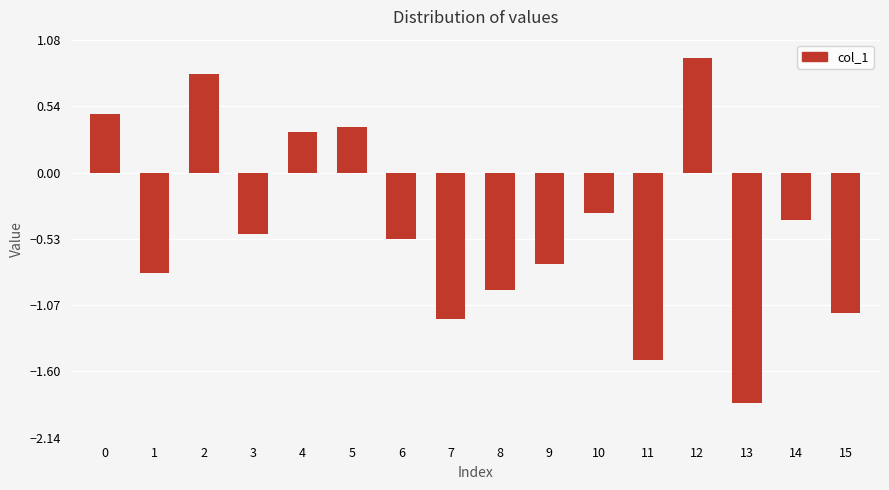

Is it true that the value at 15 is -1.6?

False